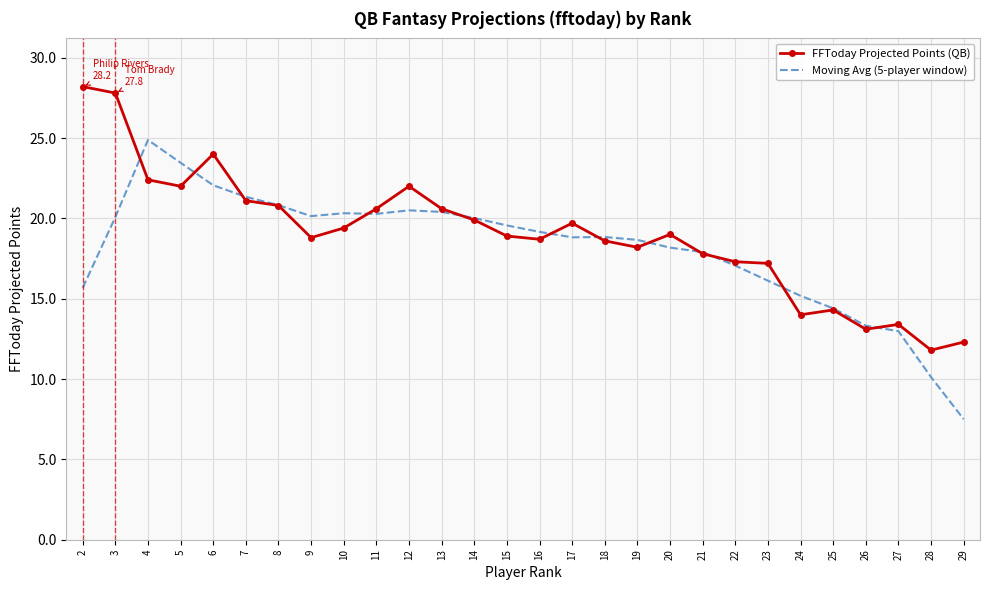

The Moving Avg (5-player window) series shows 18.8 at 18. True or false?

True